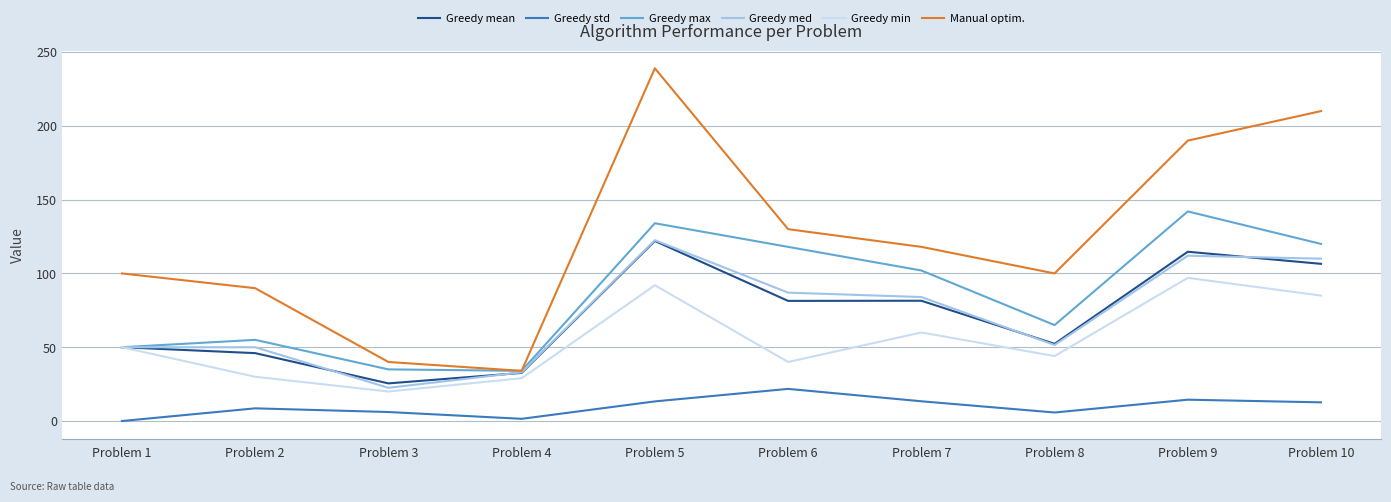

Which series has the largest total across all categories?

Manual optim.